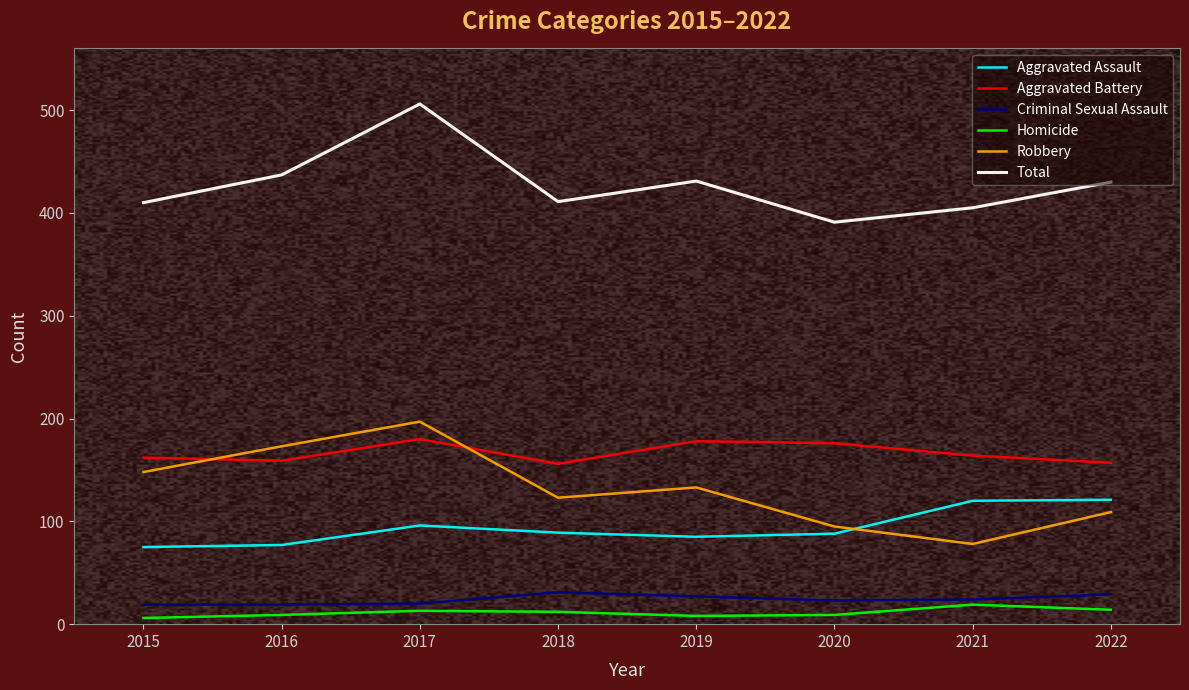

What is the lowest value of the Aggravated Battery series?

156